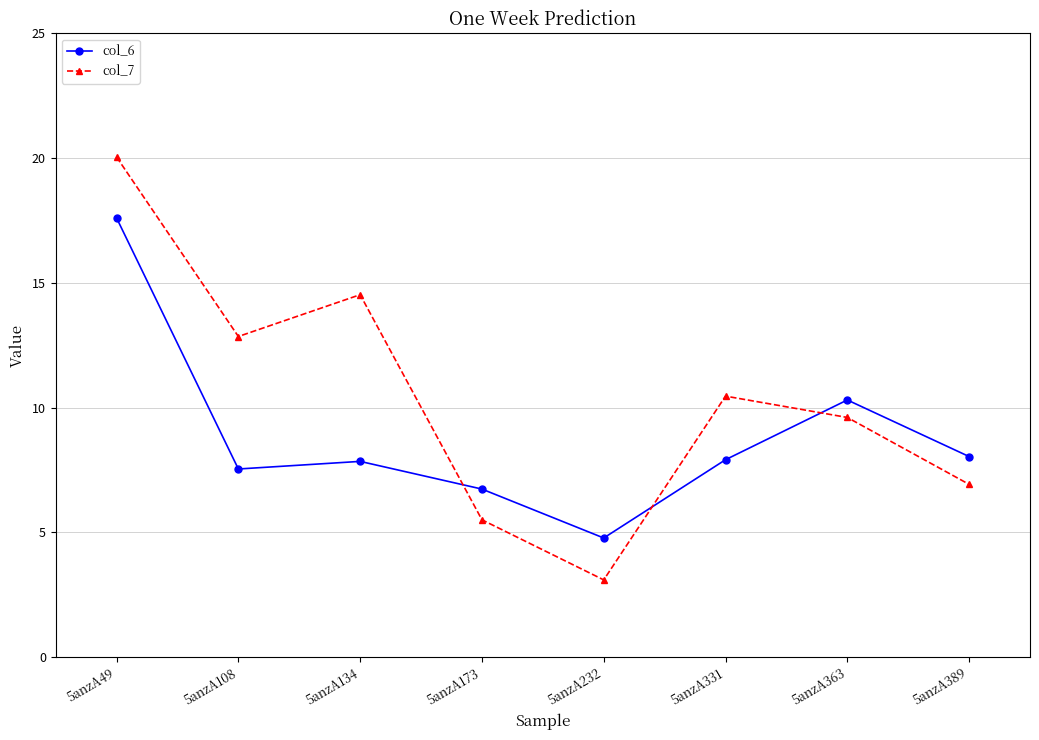

What is the lowest value of the col_6 series?

4.8